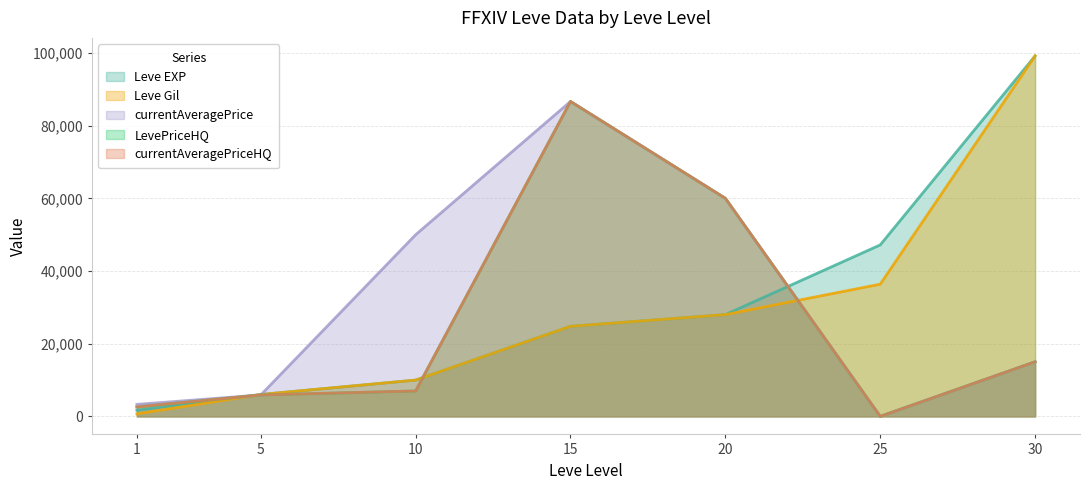

Between 1 and 25, which is larger?

25